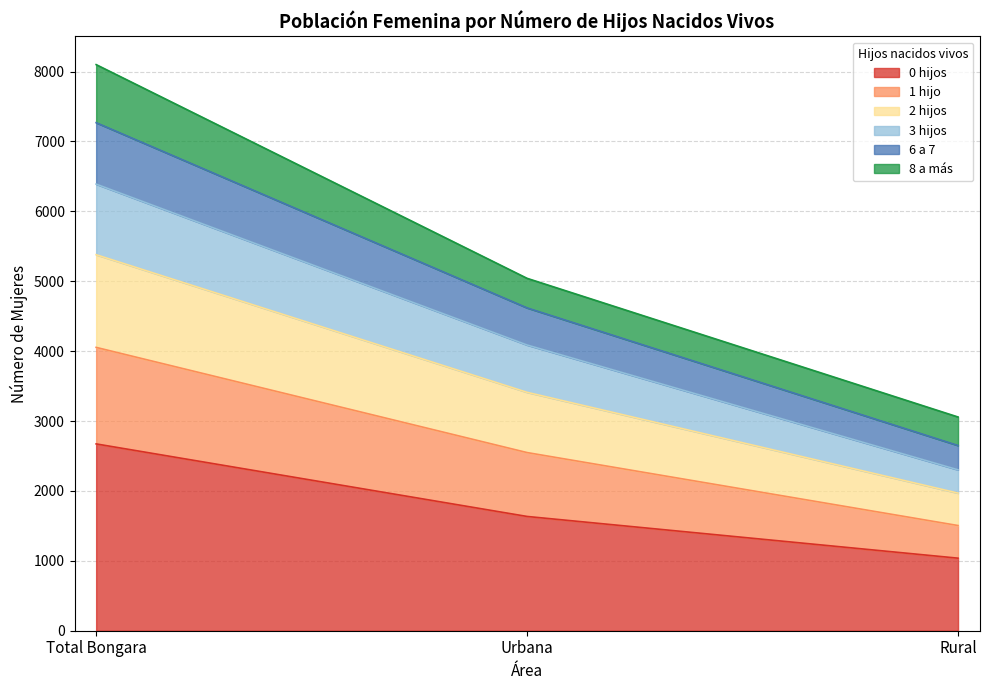

At which category does the chart reach its minimum across all series?

Rural